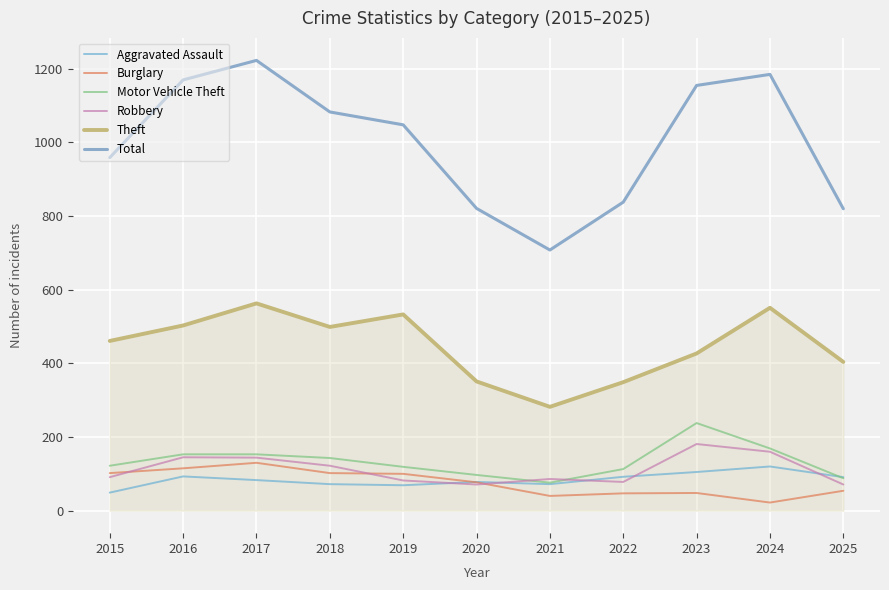

Does the chart display data point markers on the line(s)?

No